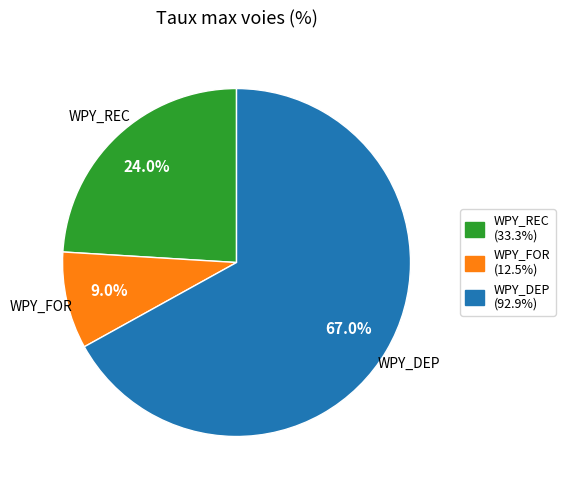

The WPY_REC slice represents 9% of the pie. True or false?

False